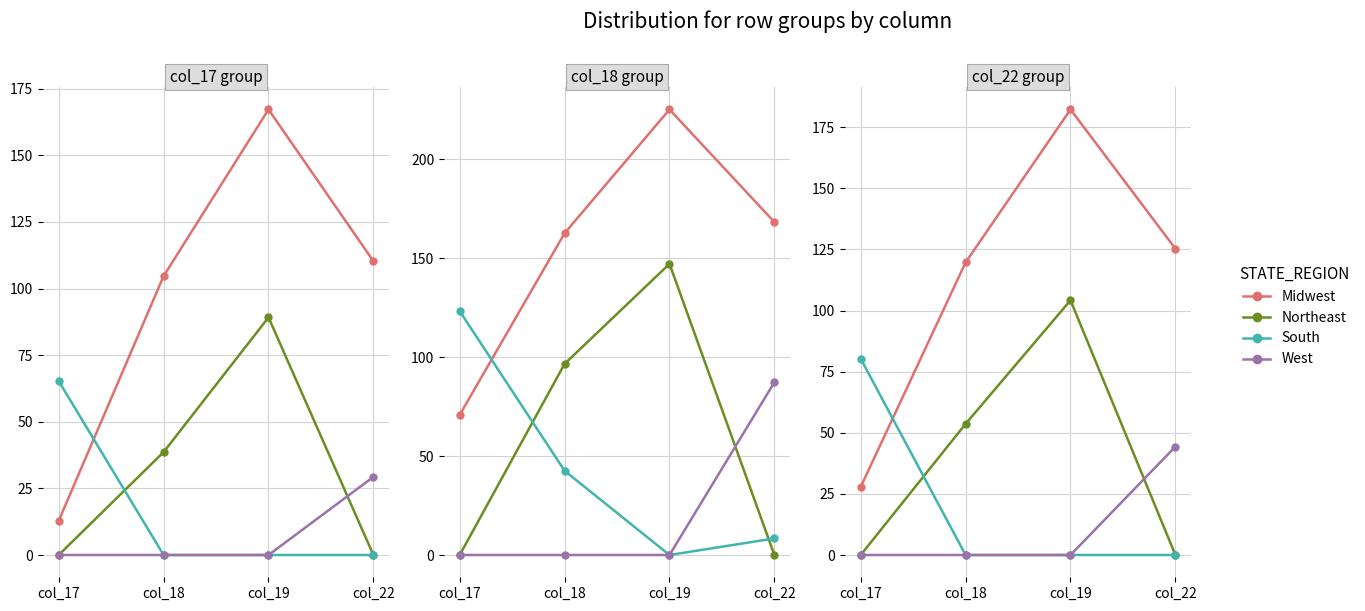

Where is South nearest to the value 40?

col_18